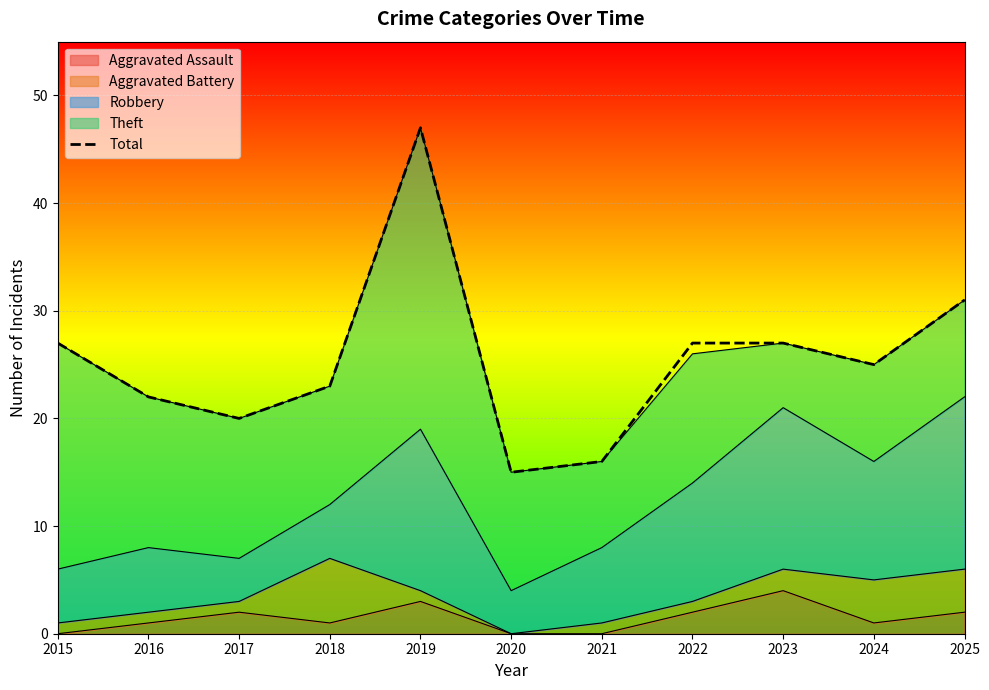

True or false: there are more than 0 points higher than both neighbors.

True